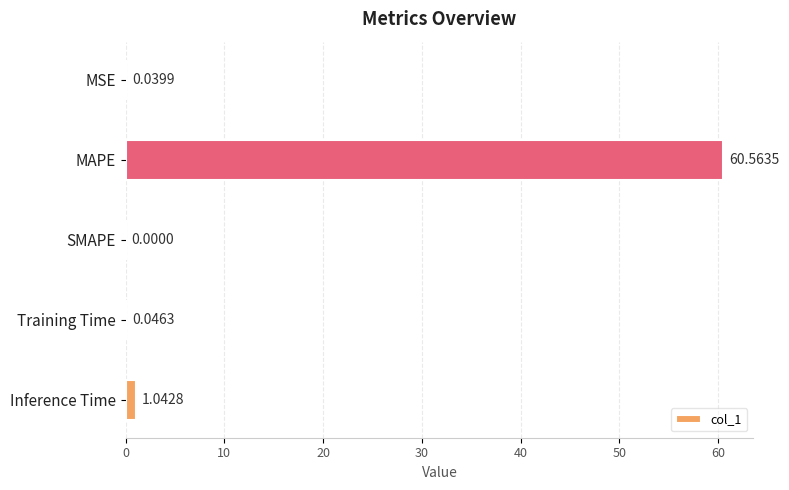

What is the sum of all values?

61.7